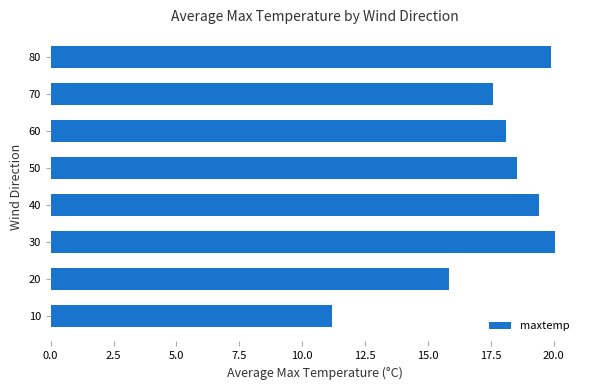

What is the average value?

17.6